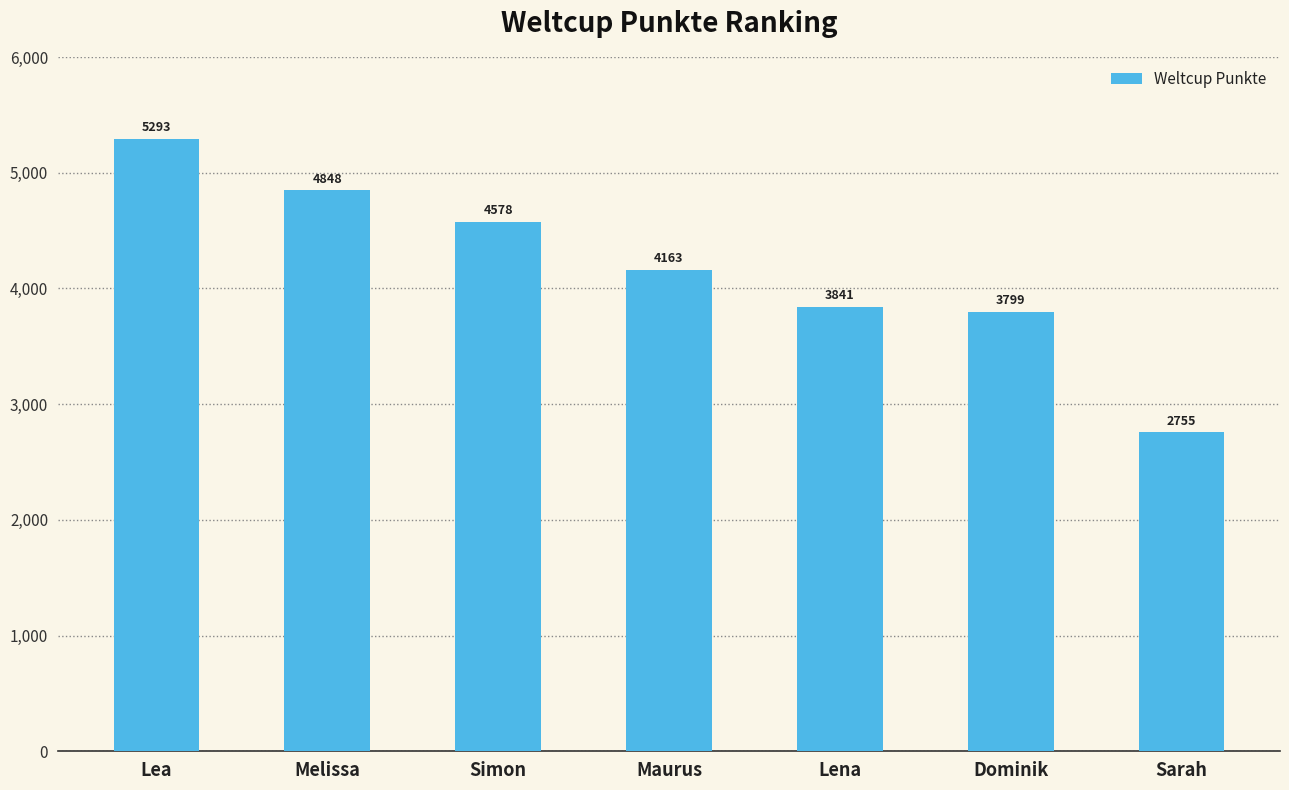

Between Simon and Sarah, which is larger?

Simon